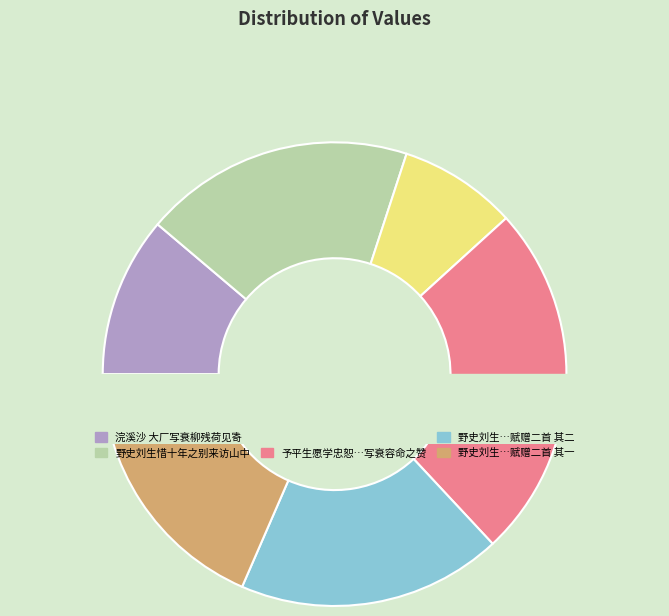

What is the total percentage of 浣溪沙·大厂写衰柳残荷见寄，并缀小词，依韵报之 and 野史刘生惜十年之别来访山中为写衰容赋赠二首?

27.1%